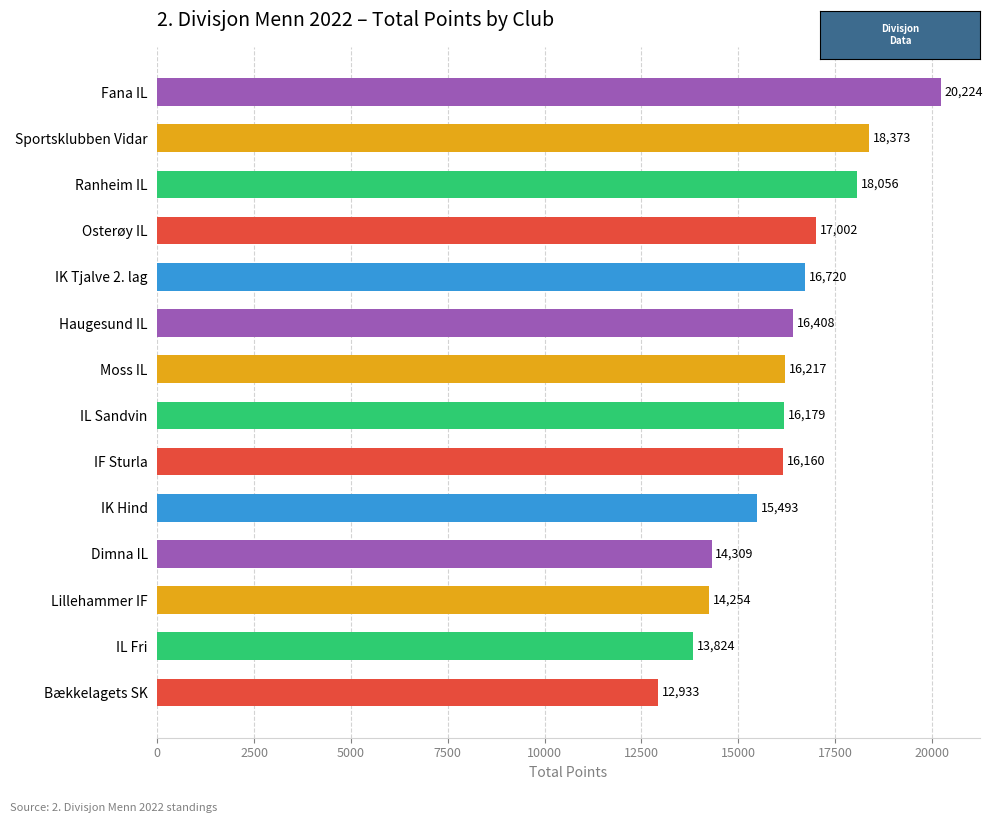

List the labels in order of value, smallest first.

Bækkelagets SK, IL Fri, Lillehammer IF, Dimna IL, IK Hind, IF Sturla, IL Sandvin, Moss IL, Haugesund IL, IK Tjalve 2. lag, Osterøy IL, Ranheim IL, Sportsklubben Vidar, Fana IL